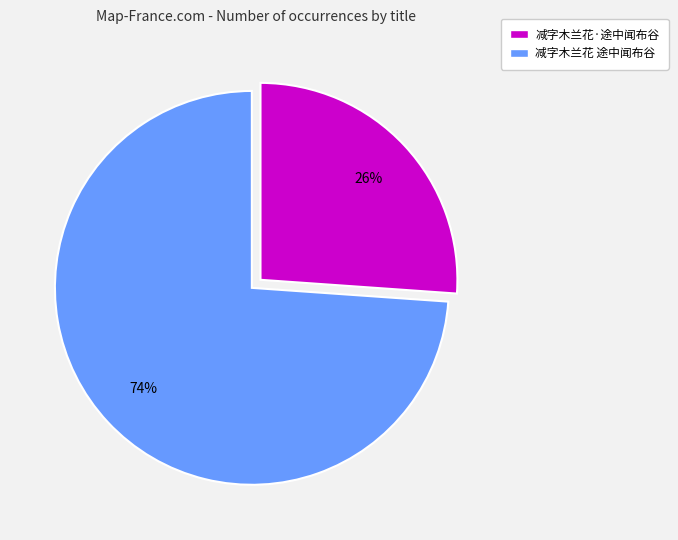

Which category has the biggest portion of the pie?

减字木兰花 途中闻布谷